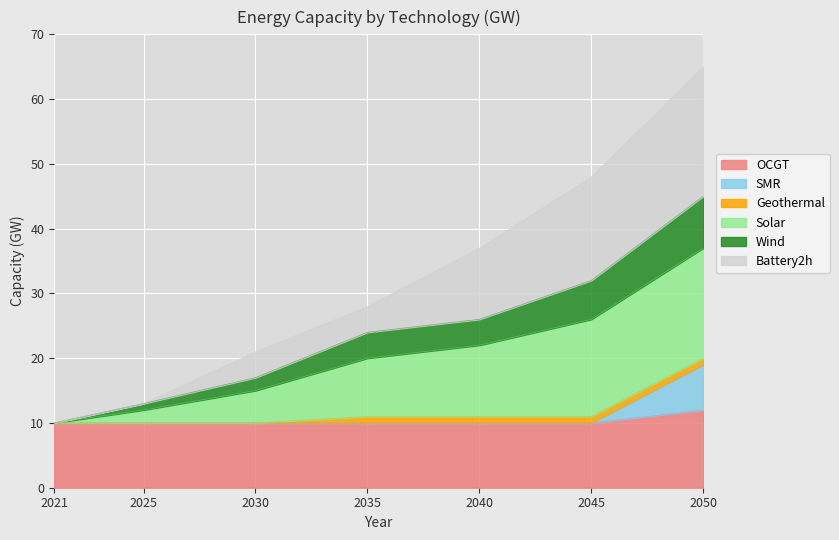

True or false: SMR and Wind intersect in this chart.

False